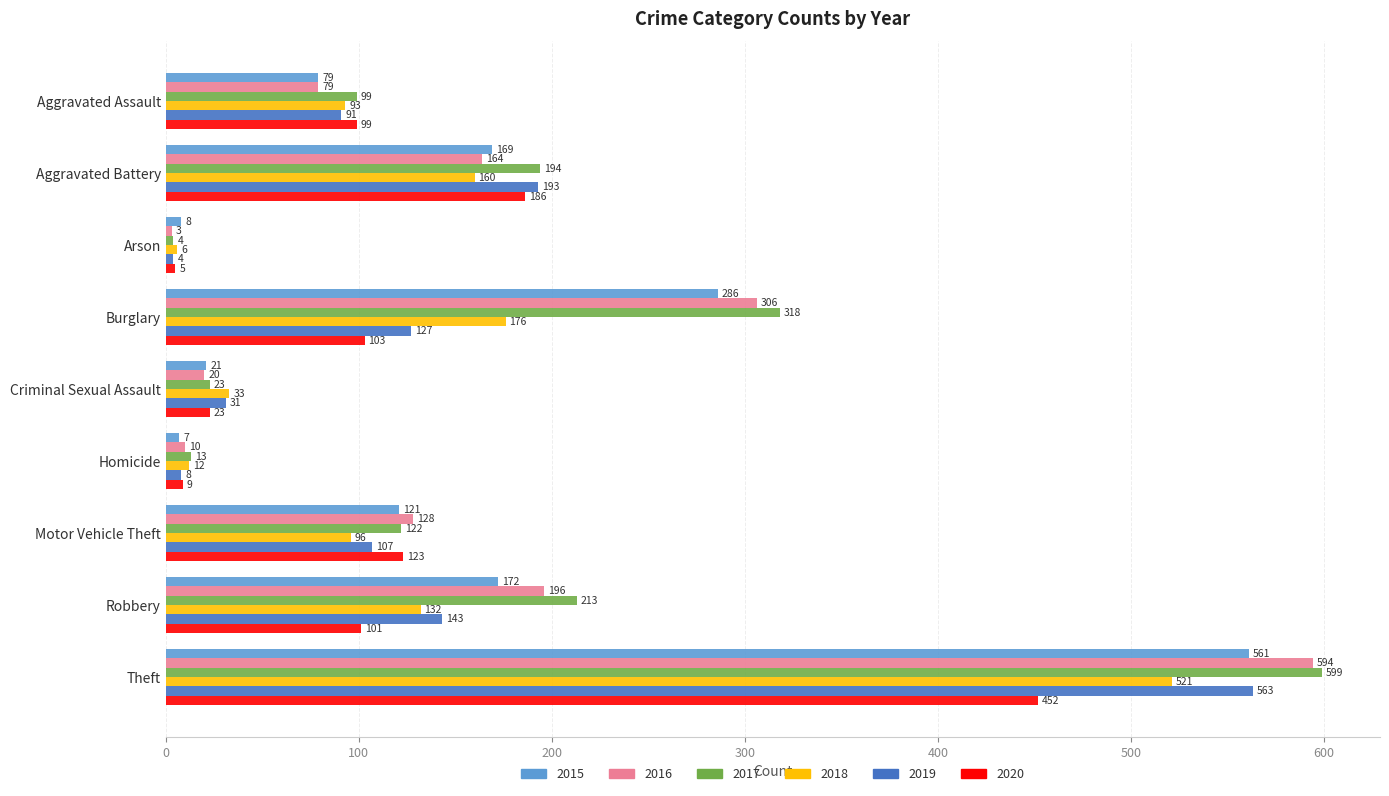

True or false: 2016 has a value of 111 at Burglary.

False